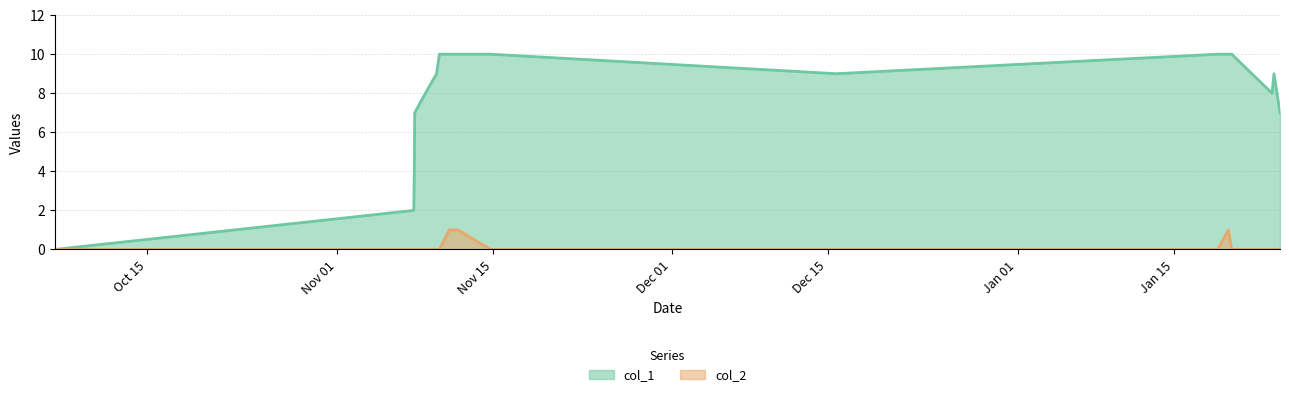

Rank the series by their average value, from highest to lowest.

col_1, col_2